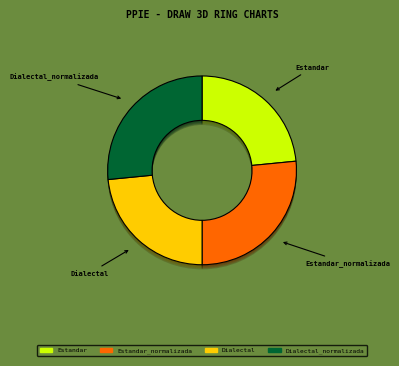

To the nearest percent, what is the average slice percentage?

25%